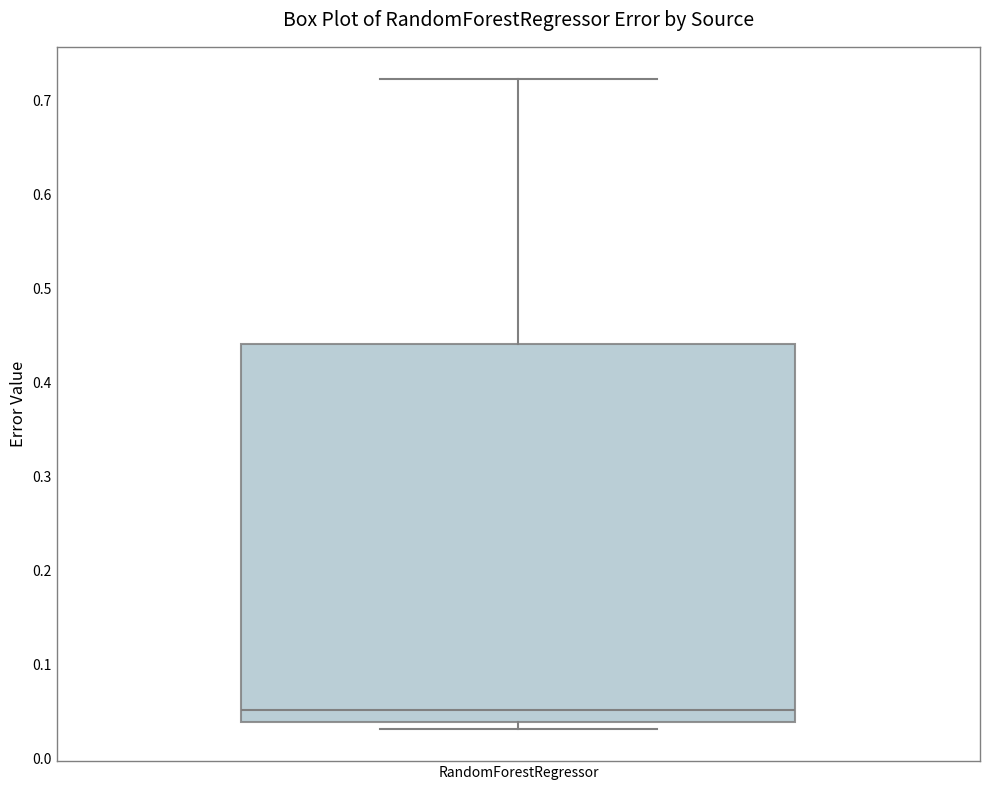

Where does the median line of the box for RandomForestRegressor sit on the y-axis? The values are not printed on the chart, so give them approximately, as read against the axis.

0.05